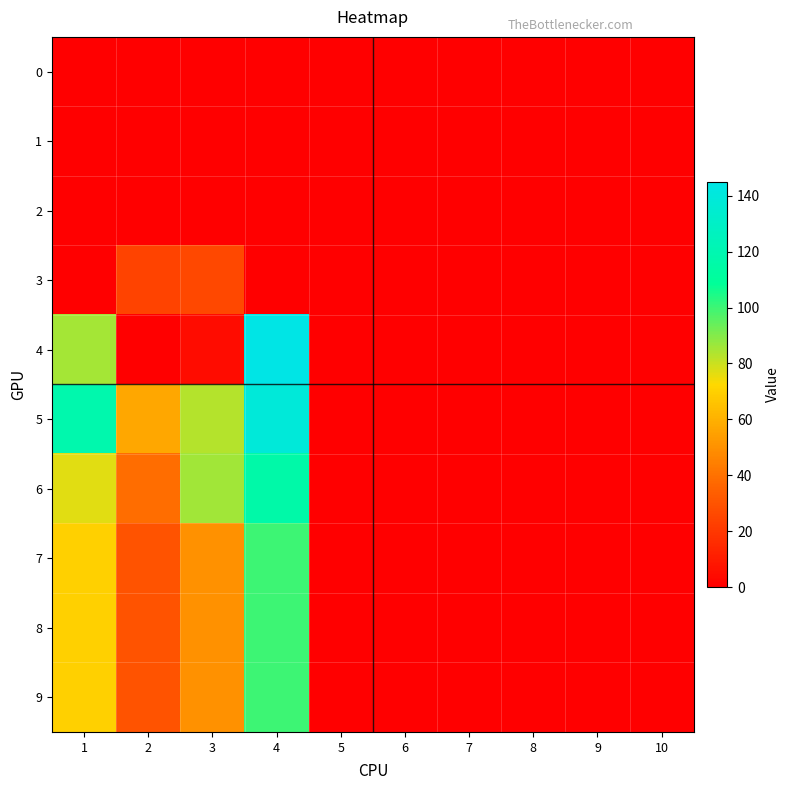

Which label corresponds to the smallest value in the chart?

1